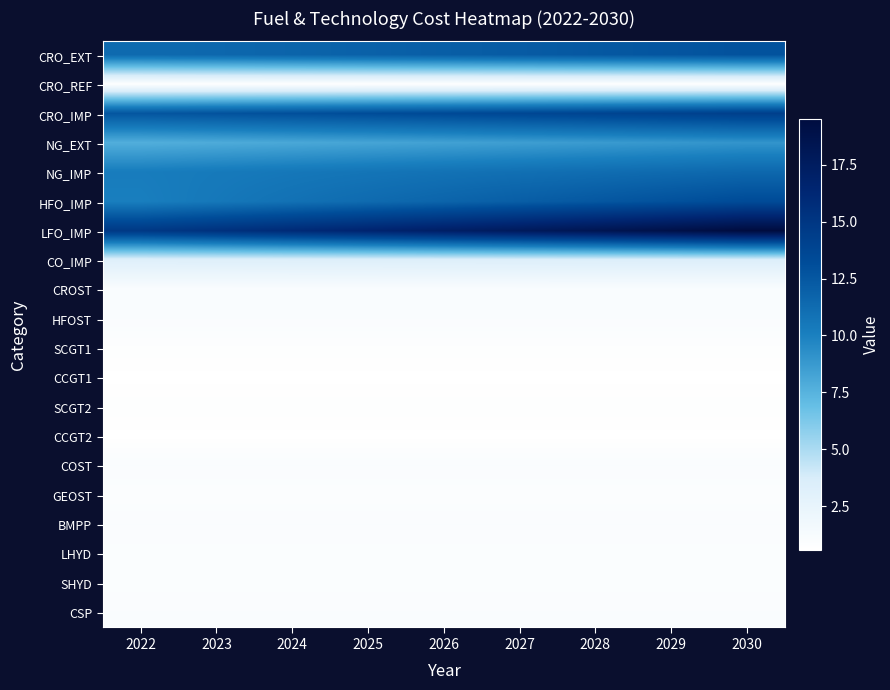

How many data points does each series have?

9